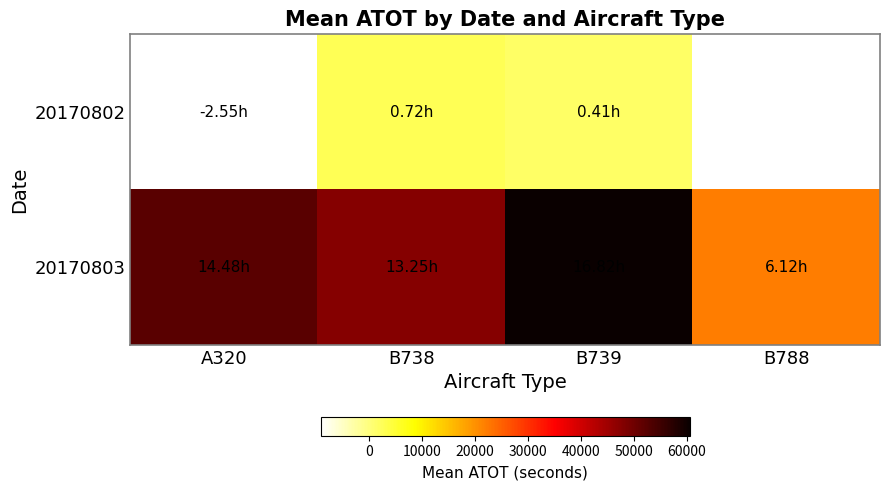

Where does the 20170803 series first go above 52116?

B739